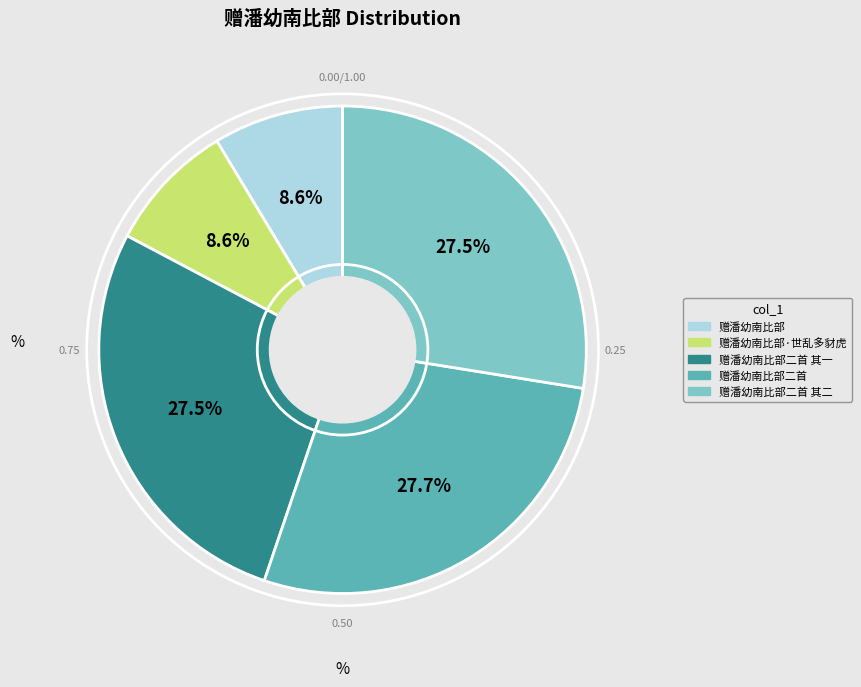

Is there any slice that represents more than half of the pie?

No